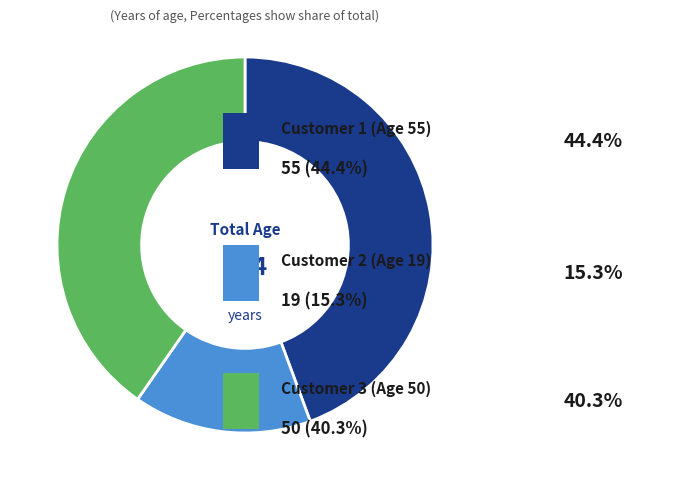

Is there any slice that represents more than half of the pie?

No